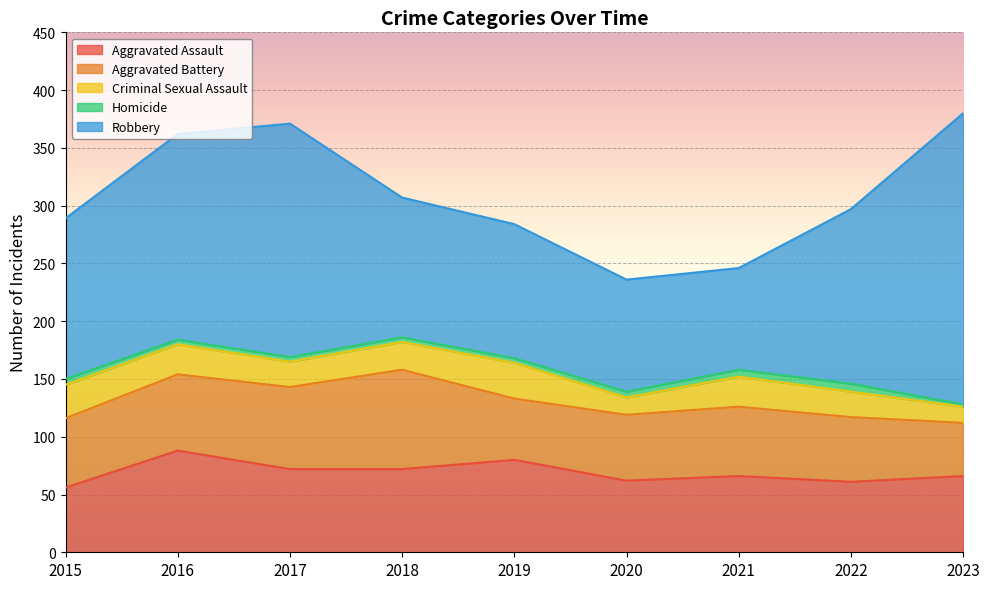

Does the chart display data point markers on the line(s)?

No